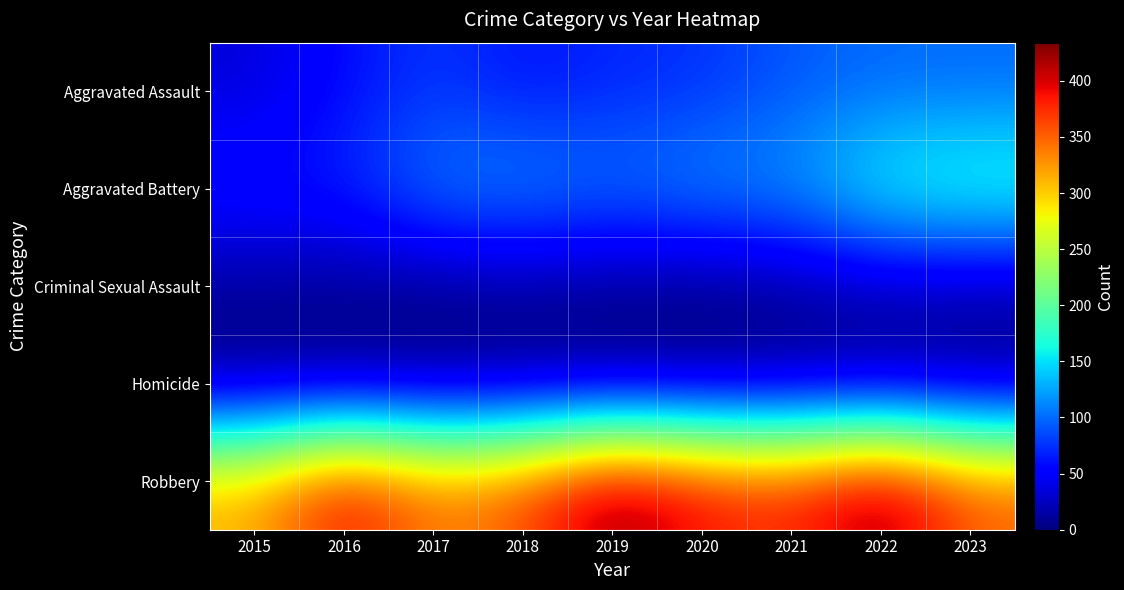

At which category is the sum across all series the highest?

2022